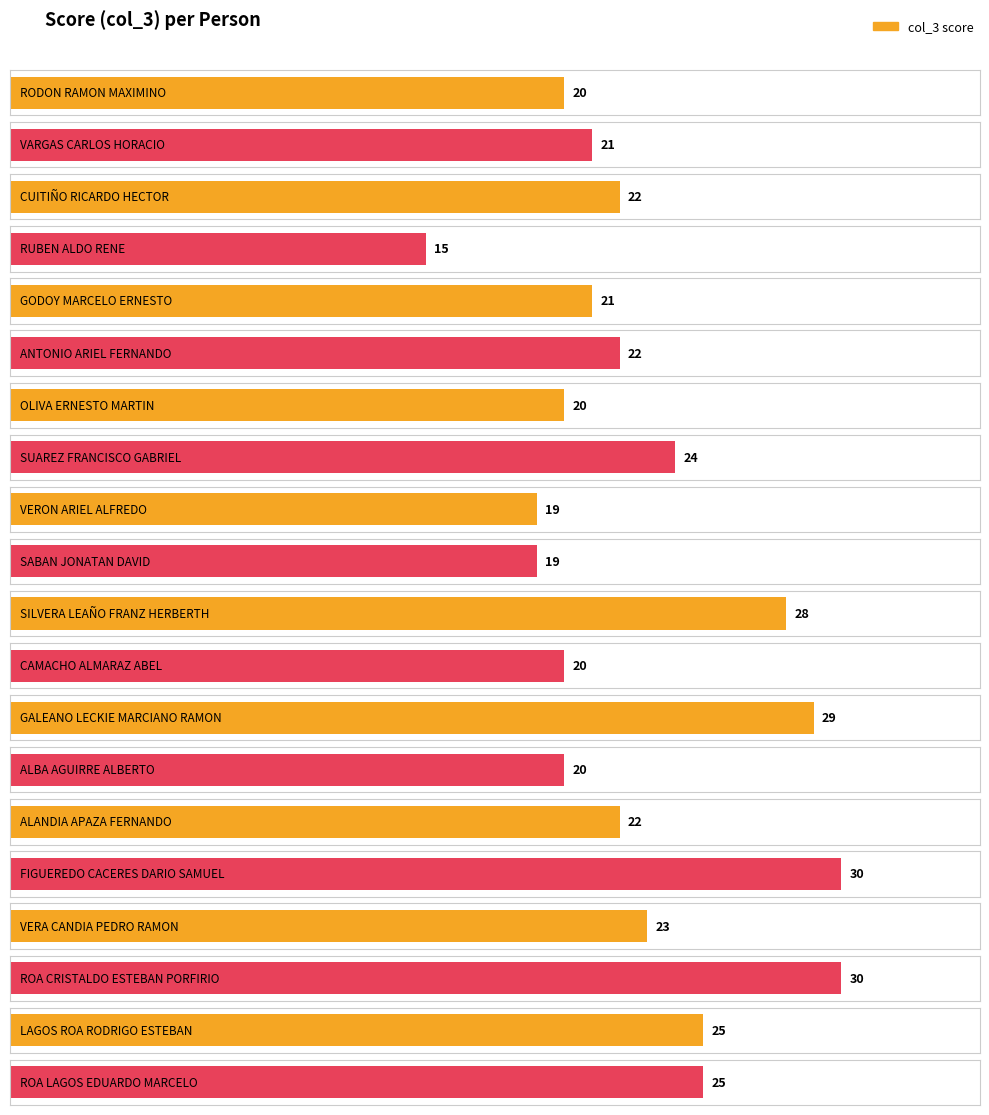

Does the chart contain any negative values?

No